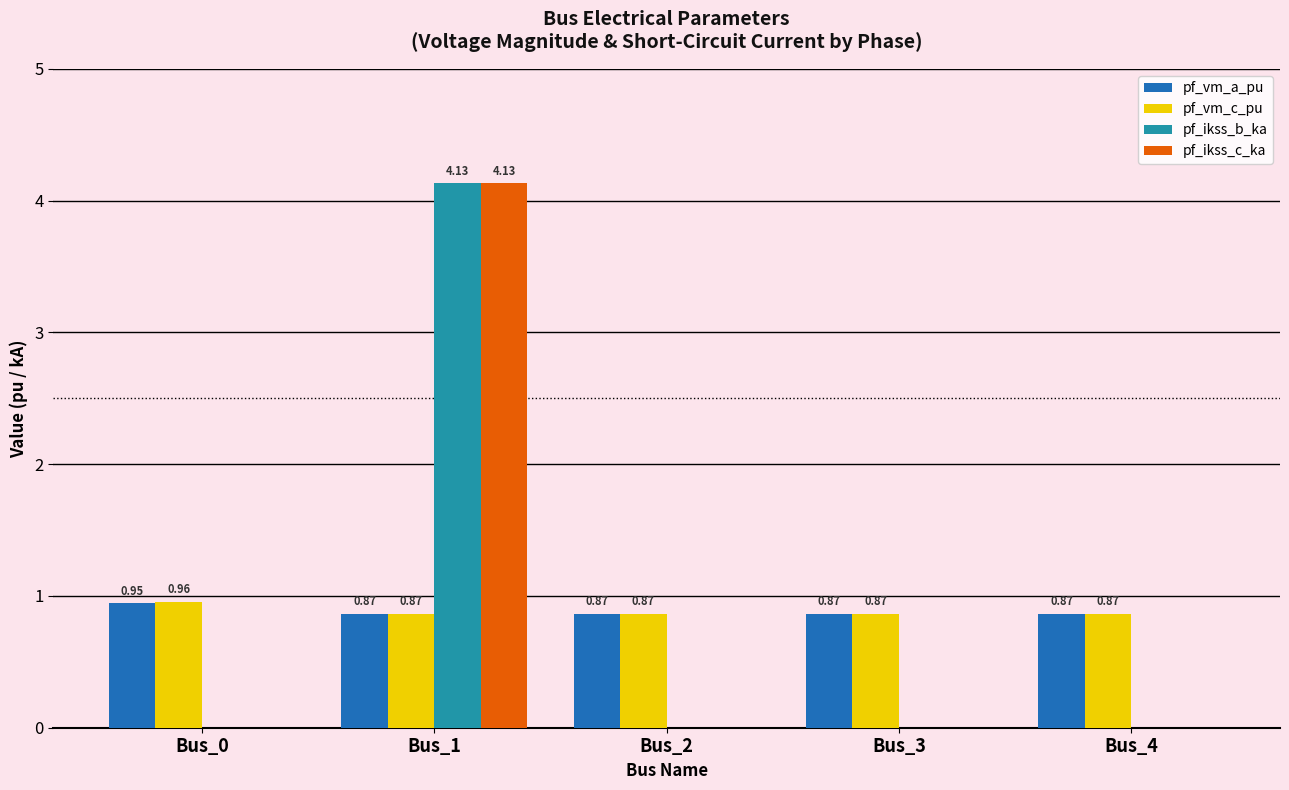

The value of pf_ikss_c_ka at Bus_4 is 2.6. True or false?

False